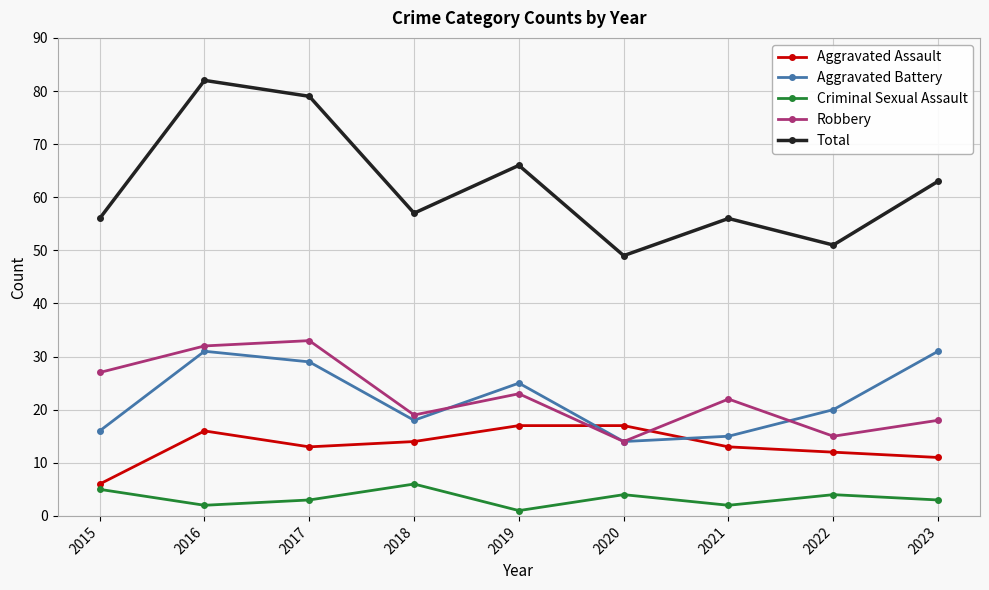

What is the spread (max minus min) of values at 2023?

60